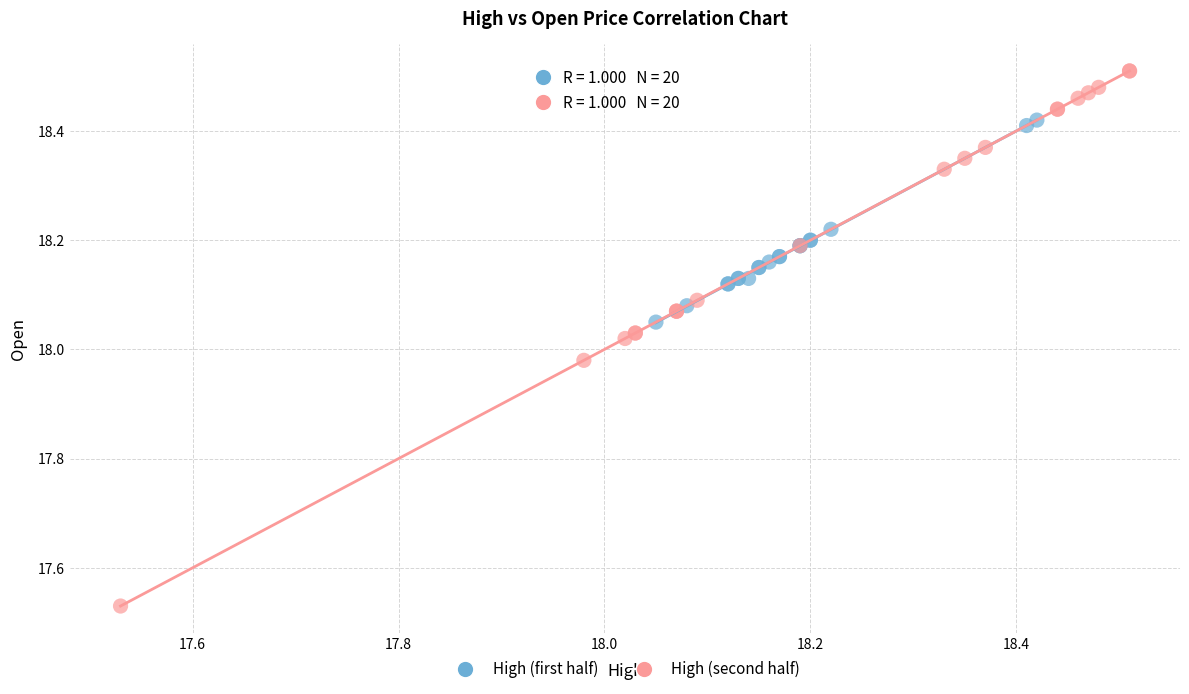

Which series reaches the minimum Y coordinate?

High (second half)